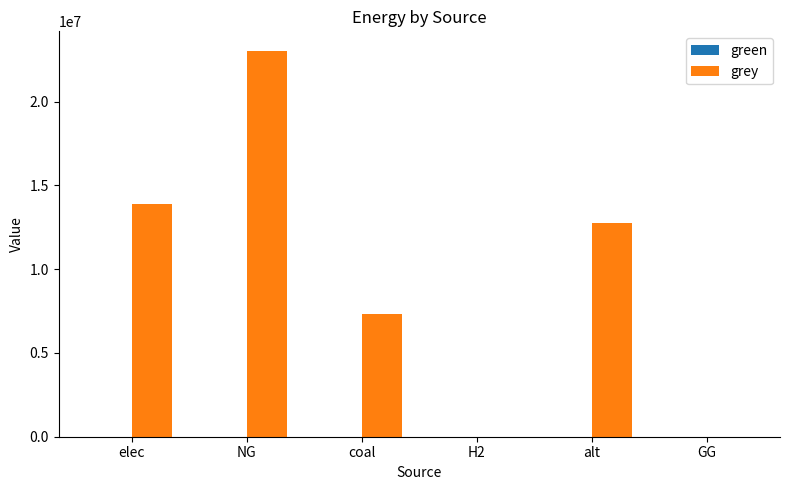

What is the sum of all values?

57043122.6